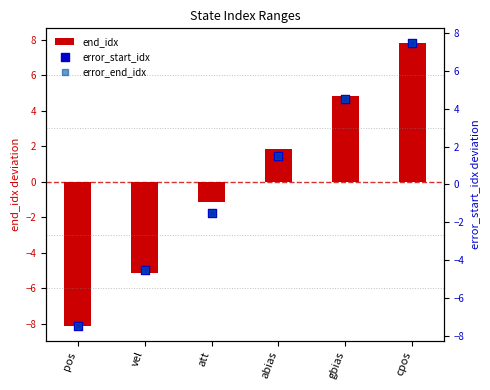

At how many categories does at least one series exceed 1?

3